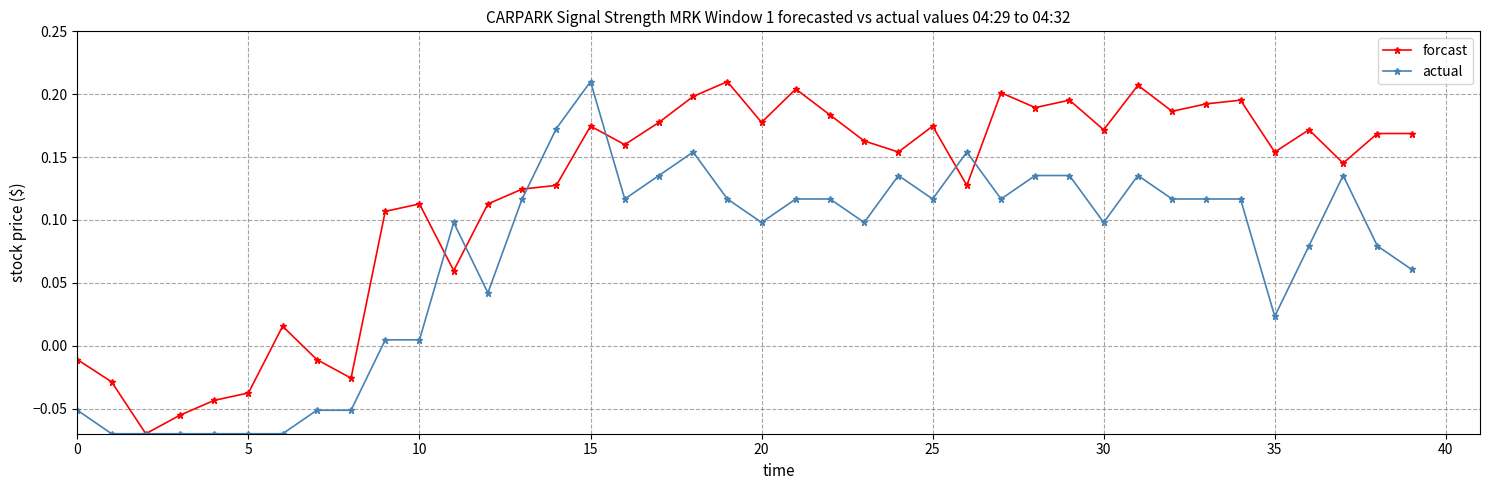

Rank the series by their average value, from highest to lowest.

forcast, actual